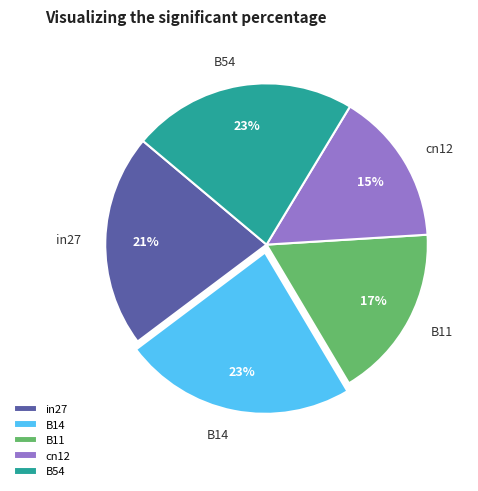

Does B54 account for over 50% of the chart?

No